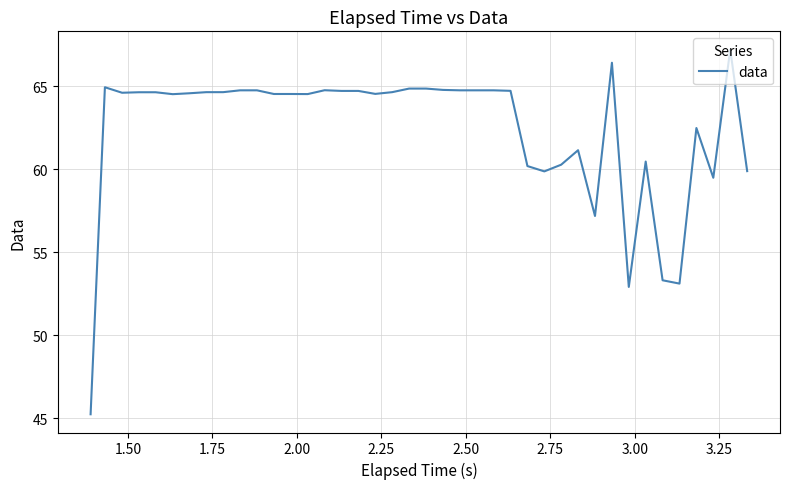

What is the average value?

62.4